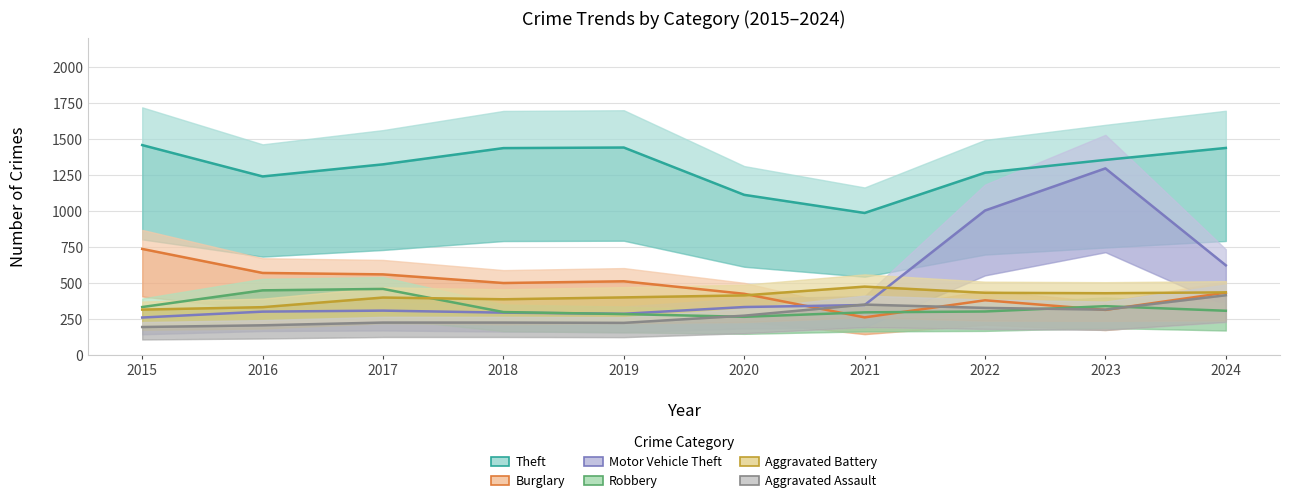

What is the value of the Robbery point at the 5th from the left?

282